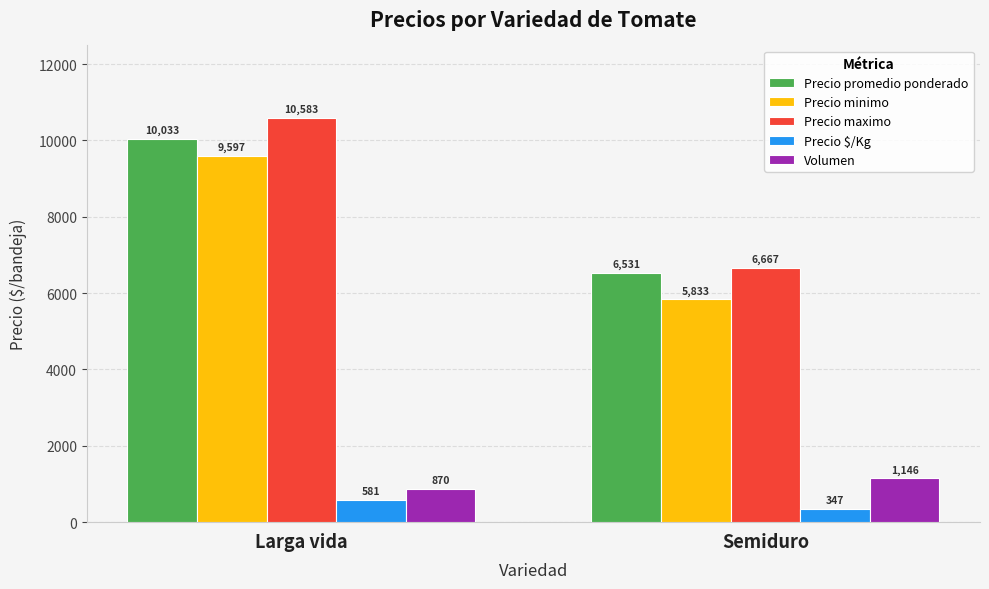

What is the value of the Volumen bar at the 2nd from the left?

1146